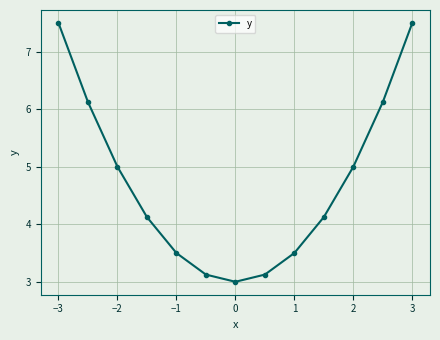

How many interior local valleys (lower than both neighbors) does the data have?

1